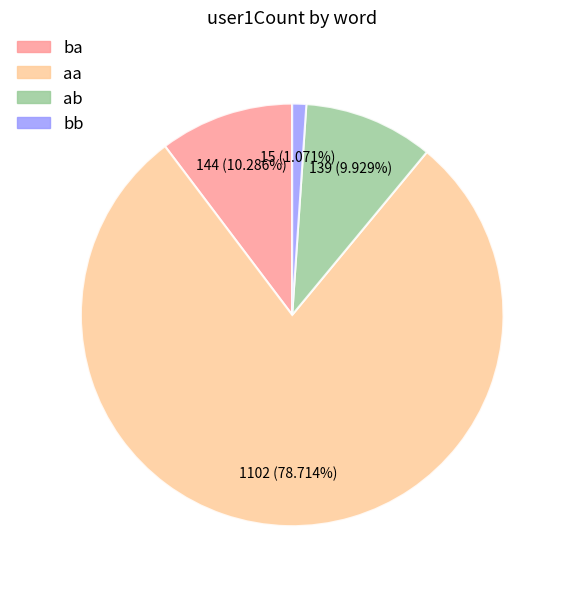

Between bb and aa, which is larger?

aa